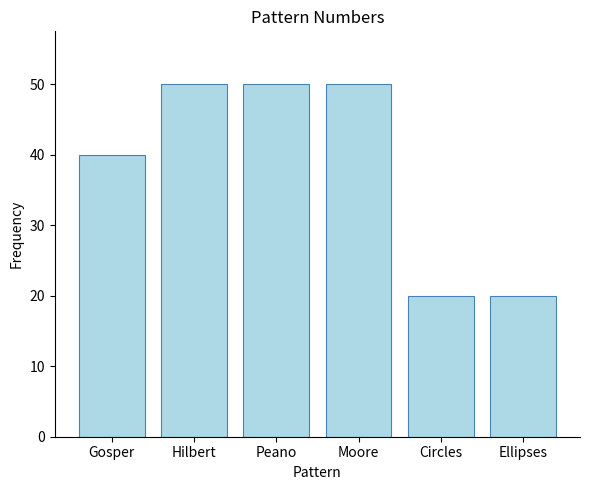

What is the label of the 3rd bar from the left?

Peano